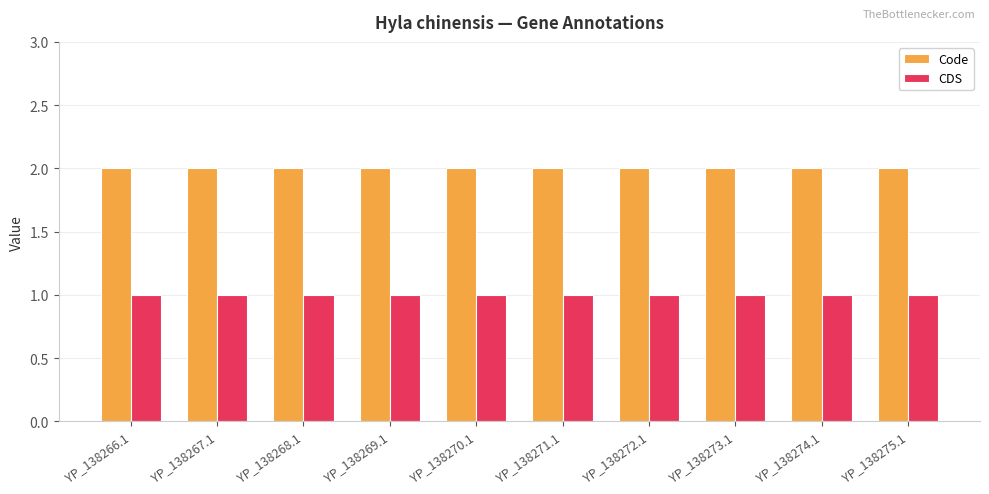

The Code series shows 2 at YP_138266.1. True or false?

True